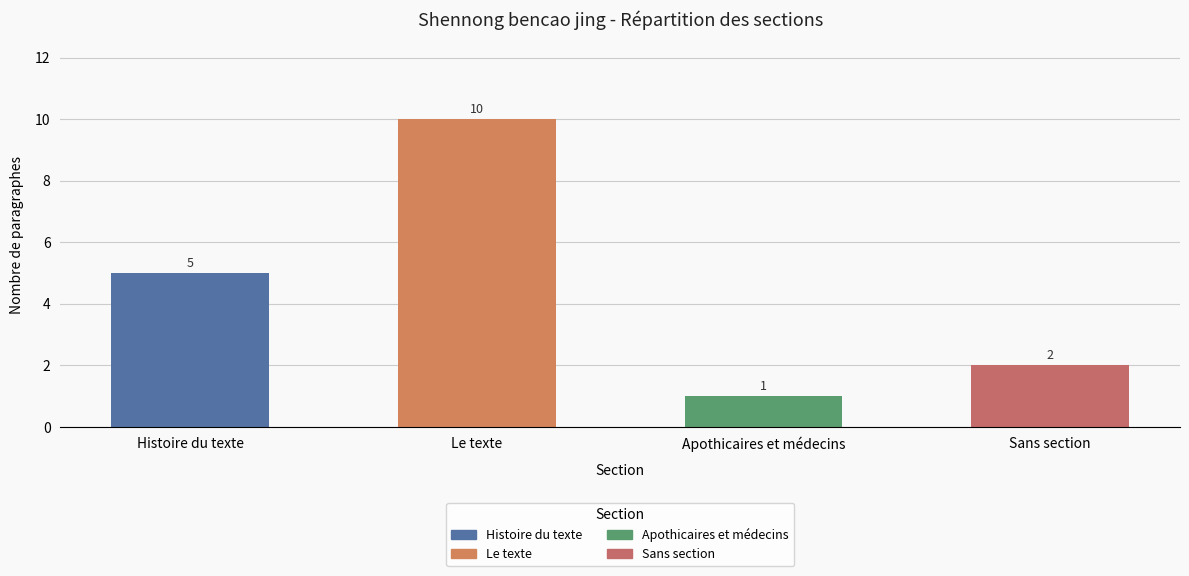

What is the maximum value shown in the chart?

10